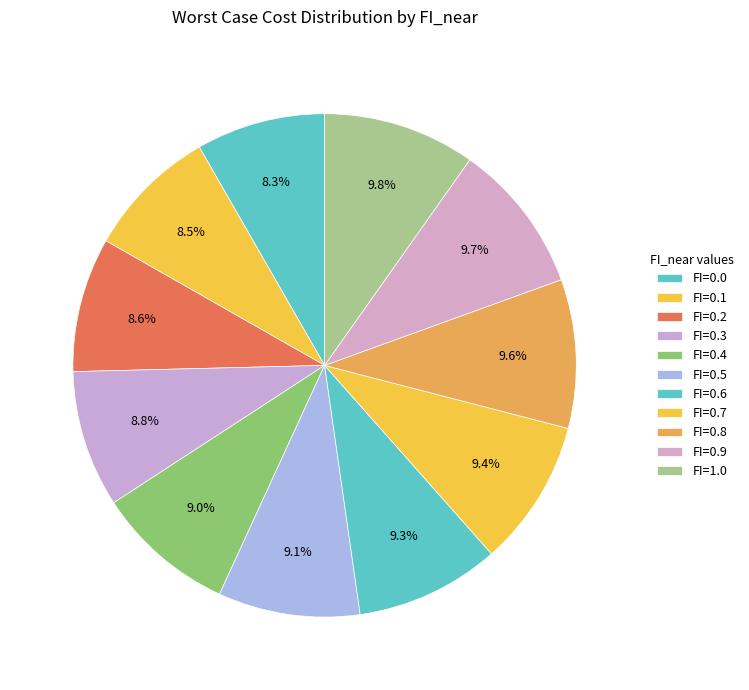

True or false: FI=0.6 accounts for 1% of the total.

False